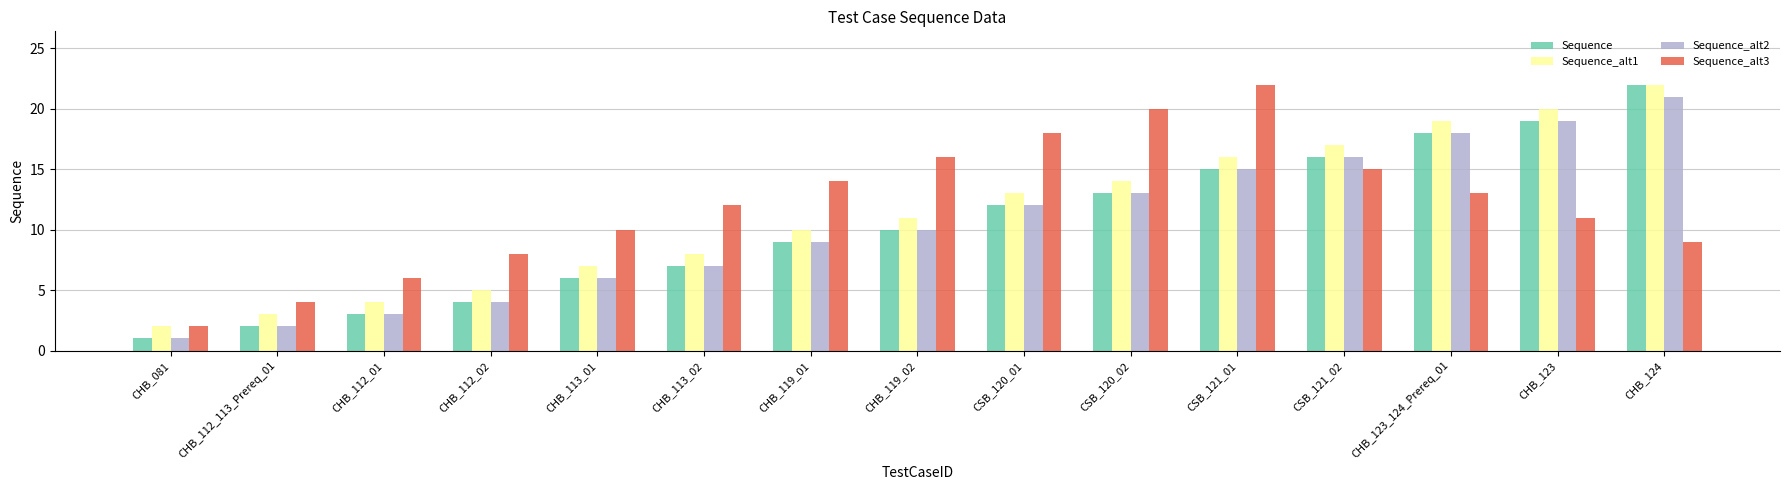

Between CHB_119_02 and CSB_120_02, which series saw the biggest shift?

Sequence_alt3